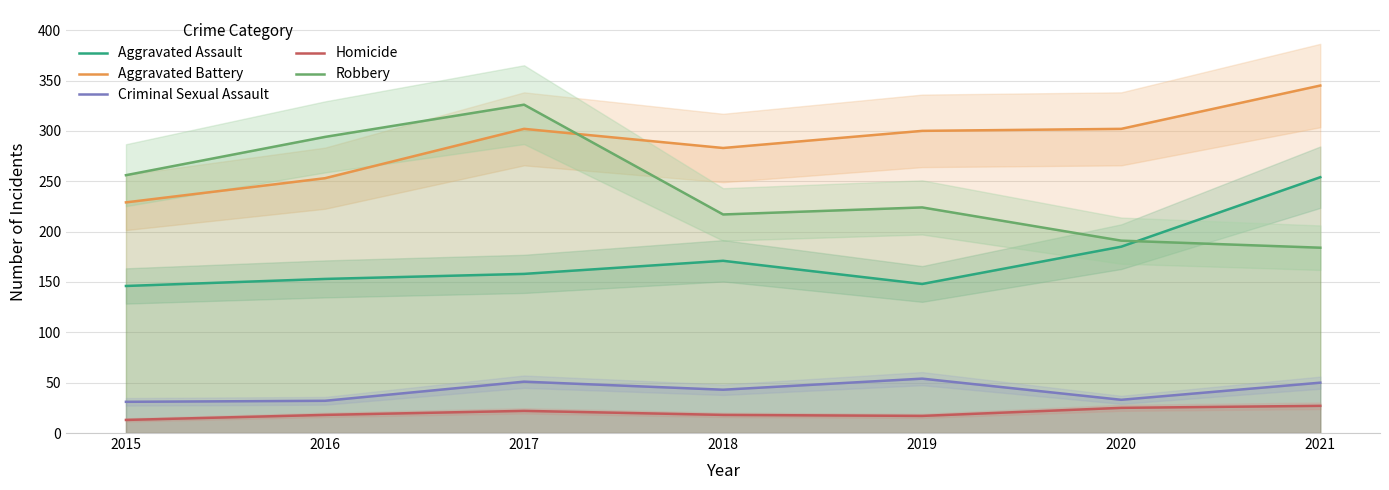

How many lines are shown in the chart?

5